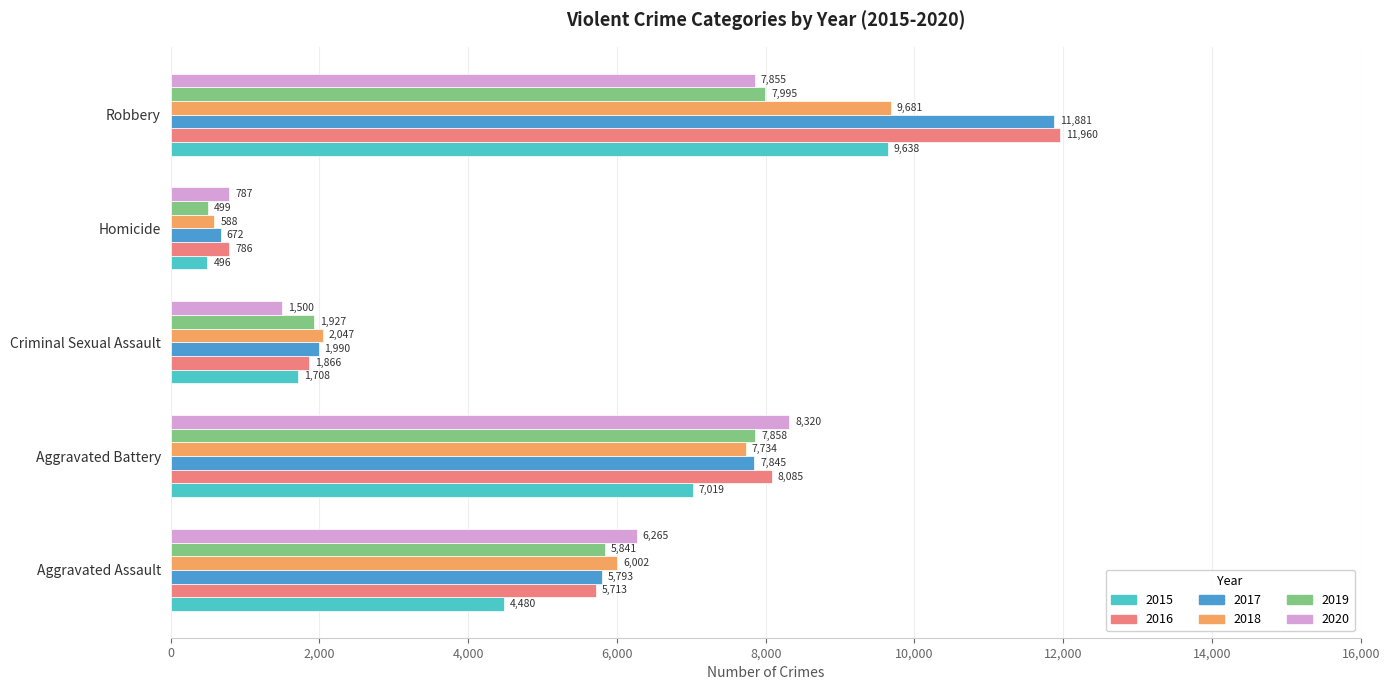

Between Aggravated Battery and Robbery, which series saw the biggest shift?

2017